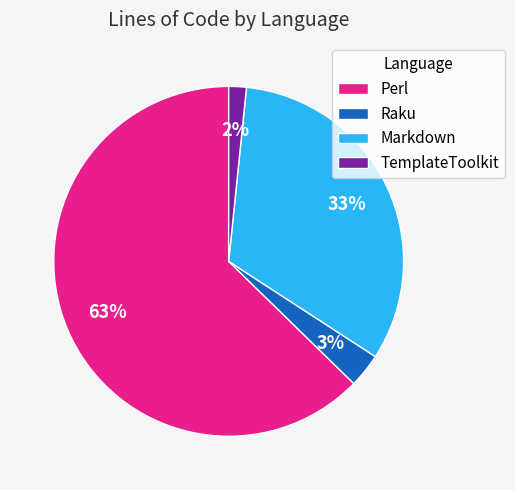

Is it true that Markdown is 44% of the pie?

False